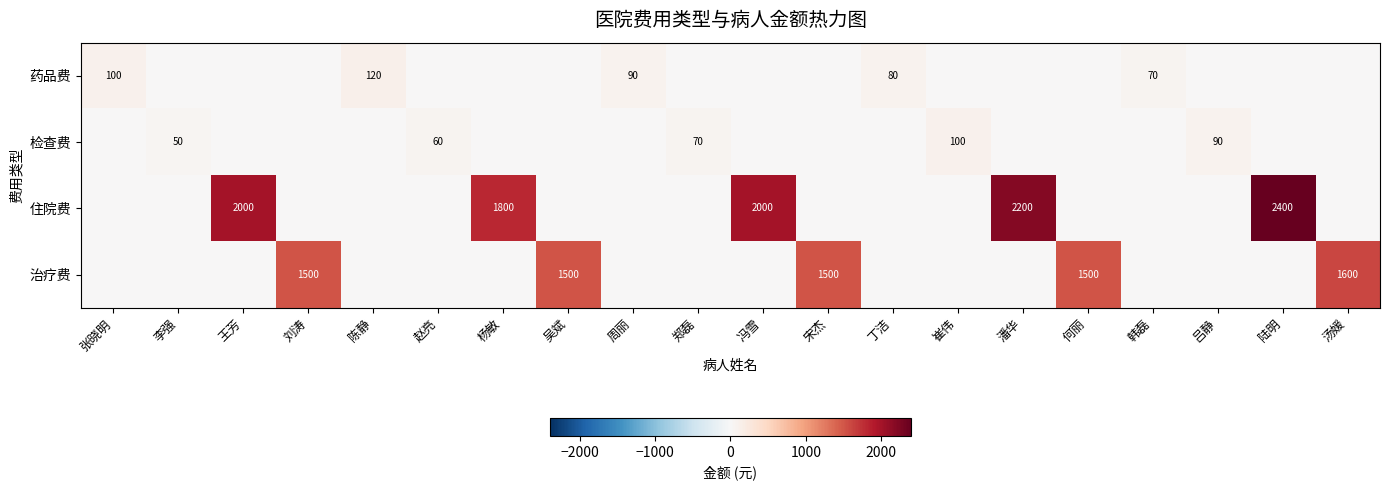

The 药品费 series shows 70 at 韩磊. True or false?

True